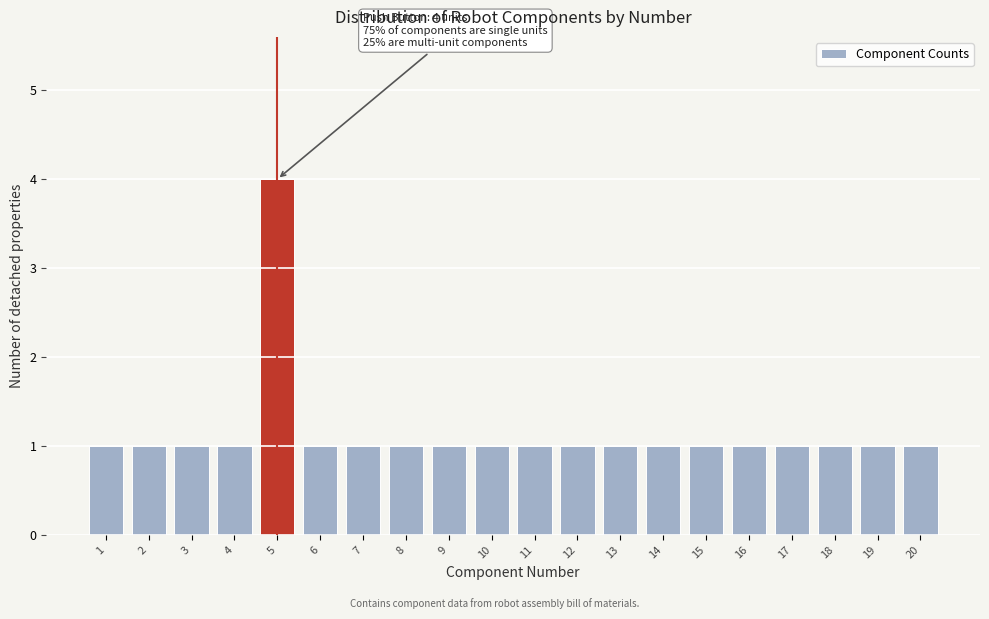

Reading left to right, transcribe all the data shown in this chart.

1	1	1	1	4	1	1	1	1	1	1	1	1	1	1	1	1	1	1	1